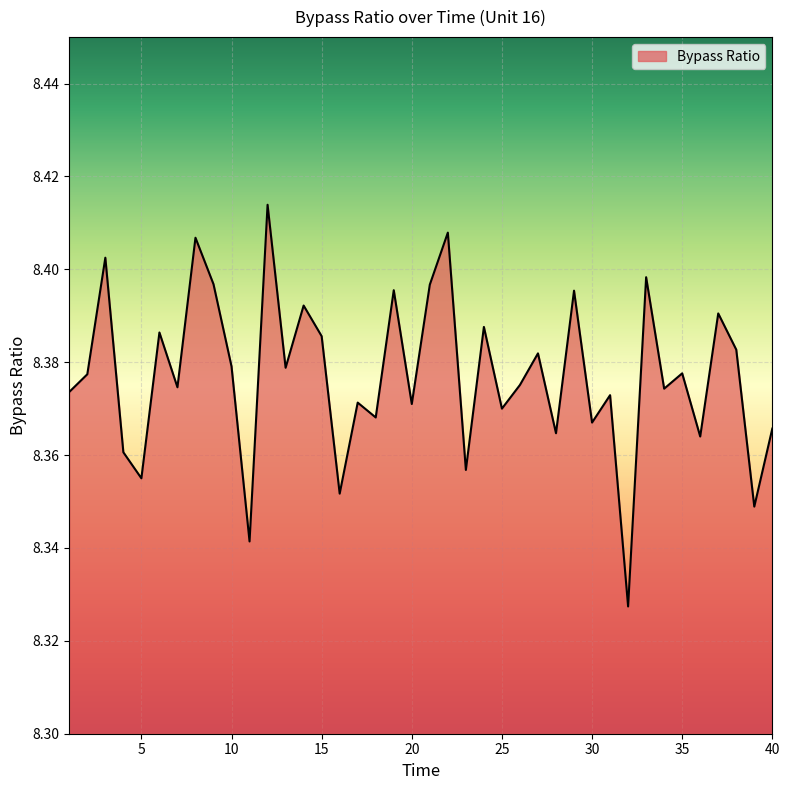

What is the minimum value shown in the chart?

8.3